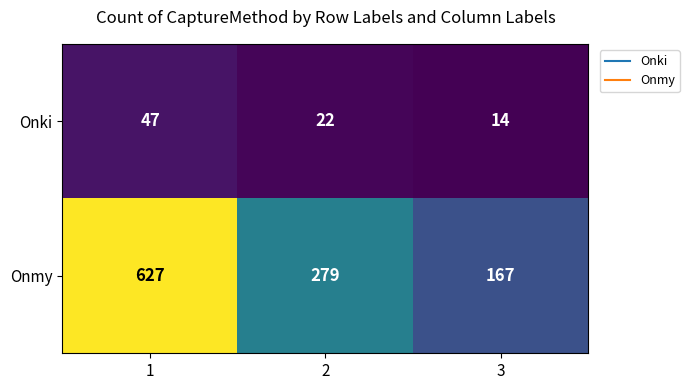

What is the minimum value for Onki?

14